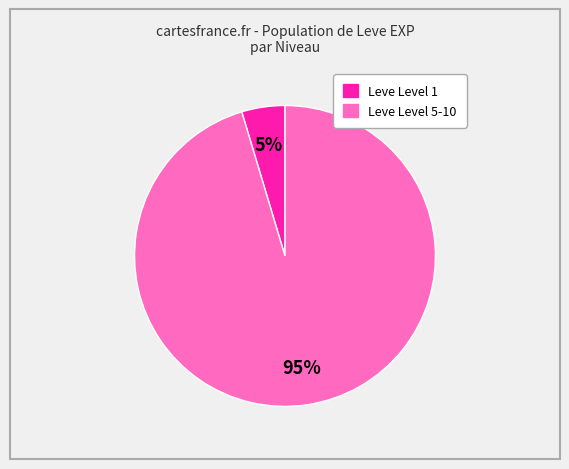

To the nearest percent, what is the average slice percentage?

50%